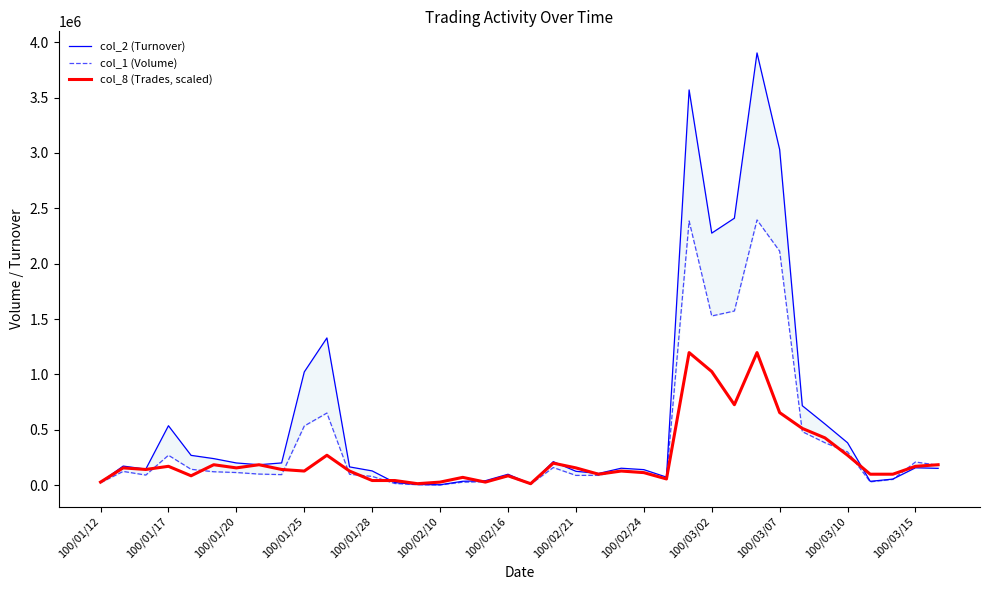

Reading right to left, list all the values displayed in this chart.

col_2 (Turnover): 152520.0	157900.0	55850.0	35400.0	383590.0	553390.0	718120.0	3030000.0	3902460.0	2410520.0	2275950.0	3568680.0	73400.0	141060.0	153780.0	106500.0	126090.0	213200.0	12300.0	99360.0	41100.0	35970.0	4380.0	6950.0	24580.0	129400.0	165800.0	1329700.0	1022870.0	201490.0	185330.0	201260.0	240560.0	269920.0	537270.0	145930.0	173090.0	27430.0
col_1 (Volume): 181000.0	210000.0	53000.0	31000.0	301000.0	384000.0	484000.0	2113000.0	2395000.0	1573000.0	1528000.0	2386000.0	60000.0	116000.0	132000.0	90000.0	89000.0	160000.0	10000.0	81000.0	32000.0	28000.0	3000.0	5000.0	16000.0	80000.0	99000.0	652000.0	535000.0	96000.0	101000.0	115000.0	122000.0	144000.0	271000.0	92000.0	125000.0	23000.0
col_8 (Trades, scaled): 185327.4	171071.4	99791.7	99791.7	270863.1	427678.6	513214.3	655773.8	1197500.0	727053.6	1026428.6	1197500.0	57023.8	114047.6	128303.6	99791.7	156815.5	199583.3	14256.0	85535.7	28511.9	71279.8	28511.9	14256.0	42767.9	42767.9	128303.6	270863.1	128303.6	142559.5	185327.4	156815.5	185327.4	85535.7	171071.4	142559.5	156815.5	28511.9